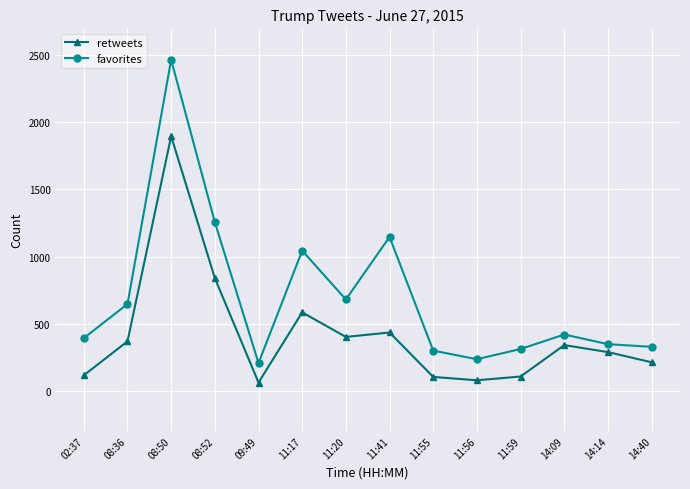

The value of favorites at 08:50 is 2466. True or false?

True